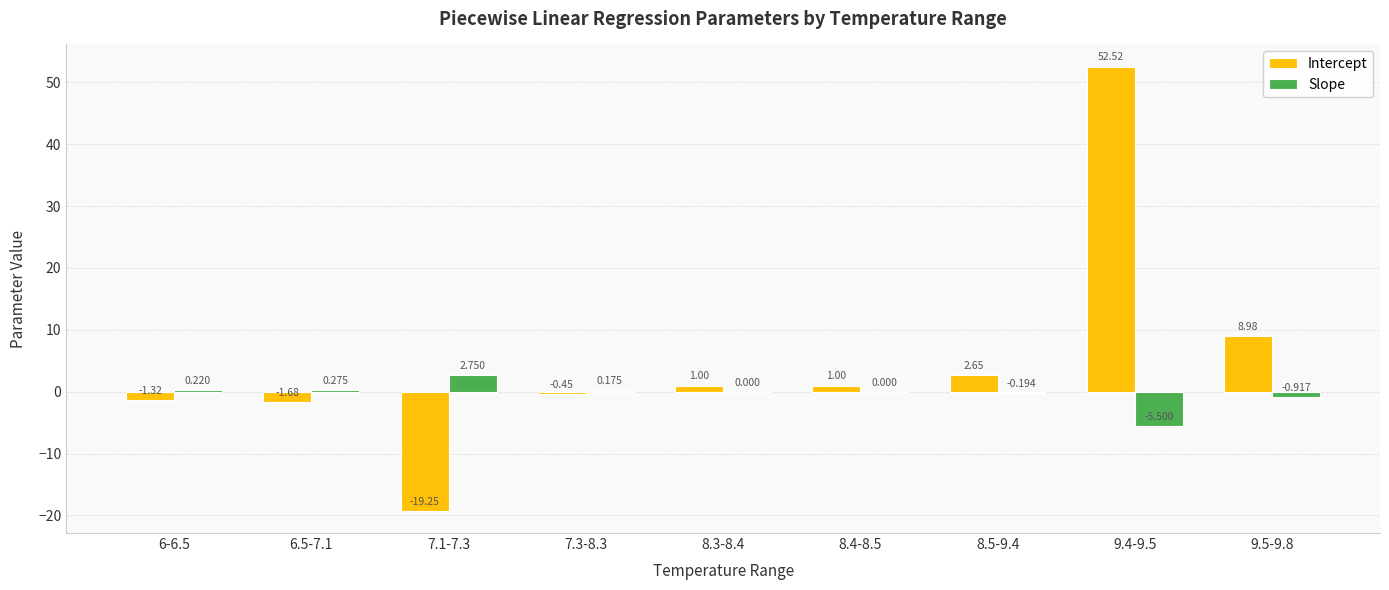

Between 7.3-8.3 and 9.4-9.5, which series saw the biggest shift?

Intercept